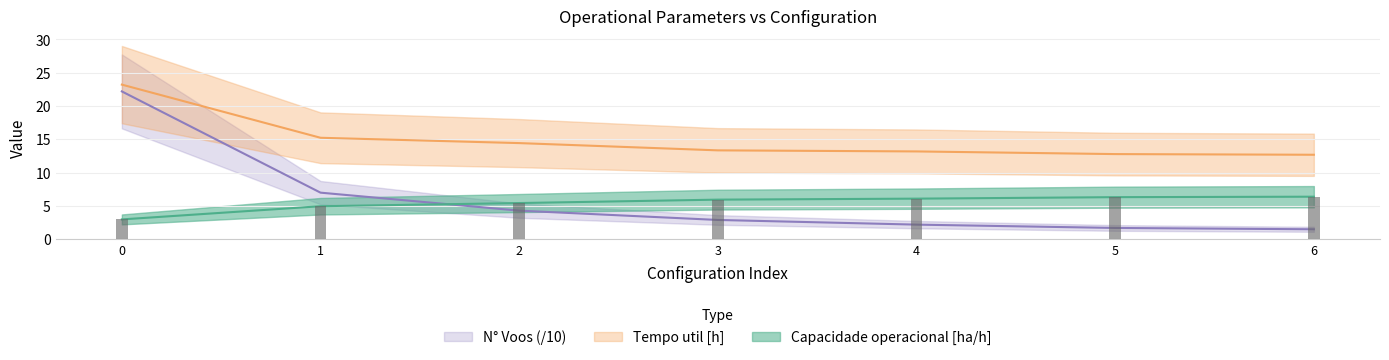

What is the value of the Capacidade operacional [ha/h] bar at the 1st from the left?

3.0